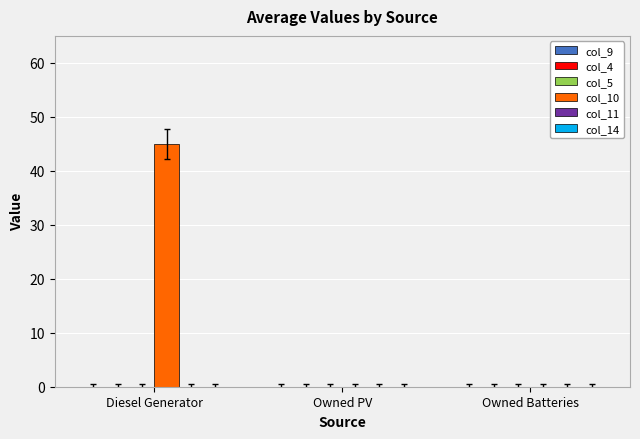

Which label corresponds to the largest value in the chart?

Diesel Generator